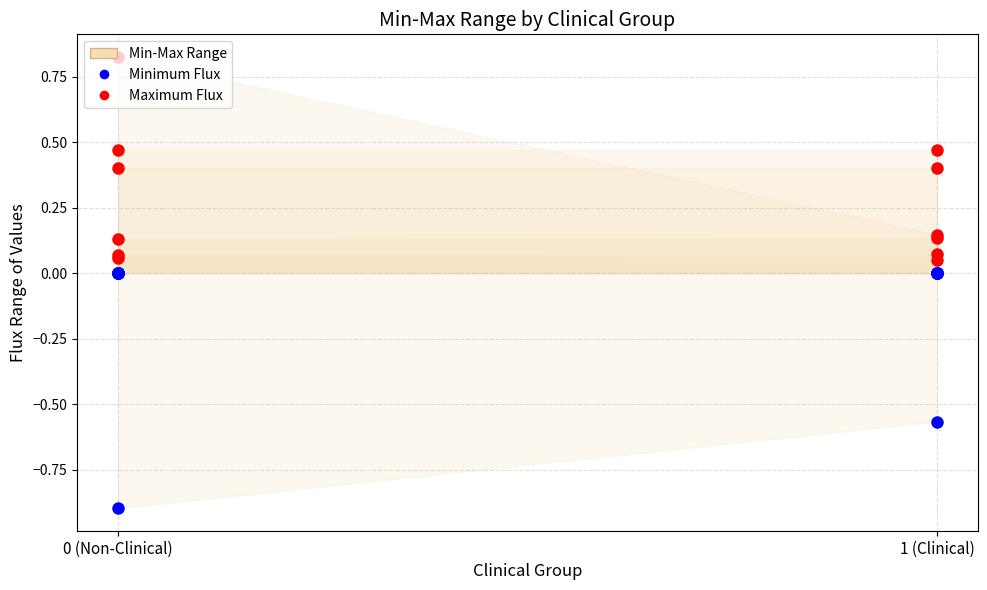

What is the spread (max minus min) of values at 1 (Clinical)?

0.1